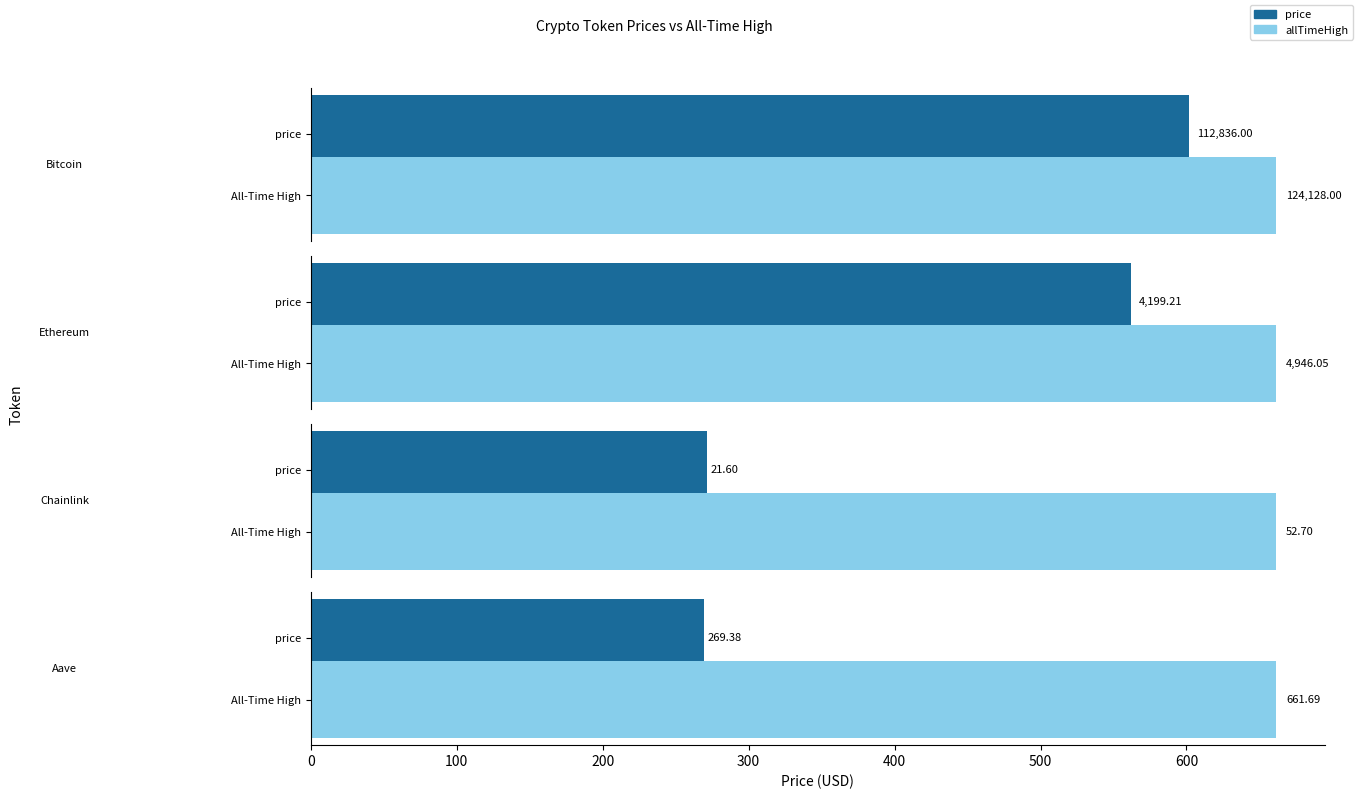

At which label does allTimeHigh reach its peak?

Bitcoin